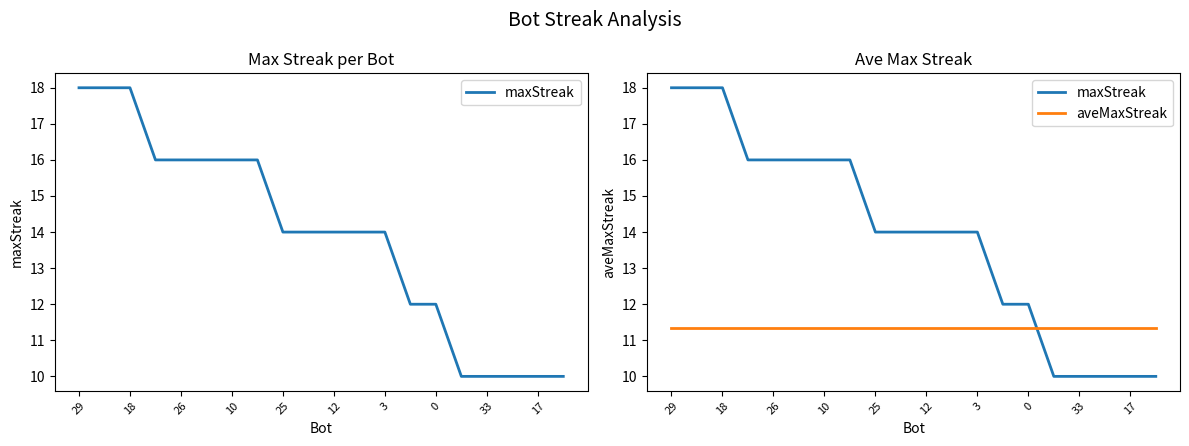

Which series changed the most between 12 and 0?

maxStreak